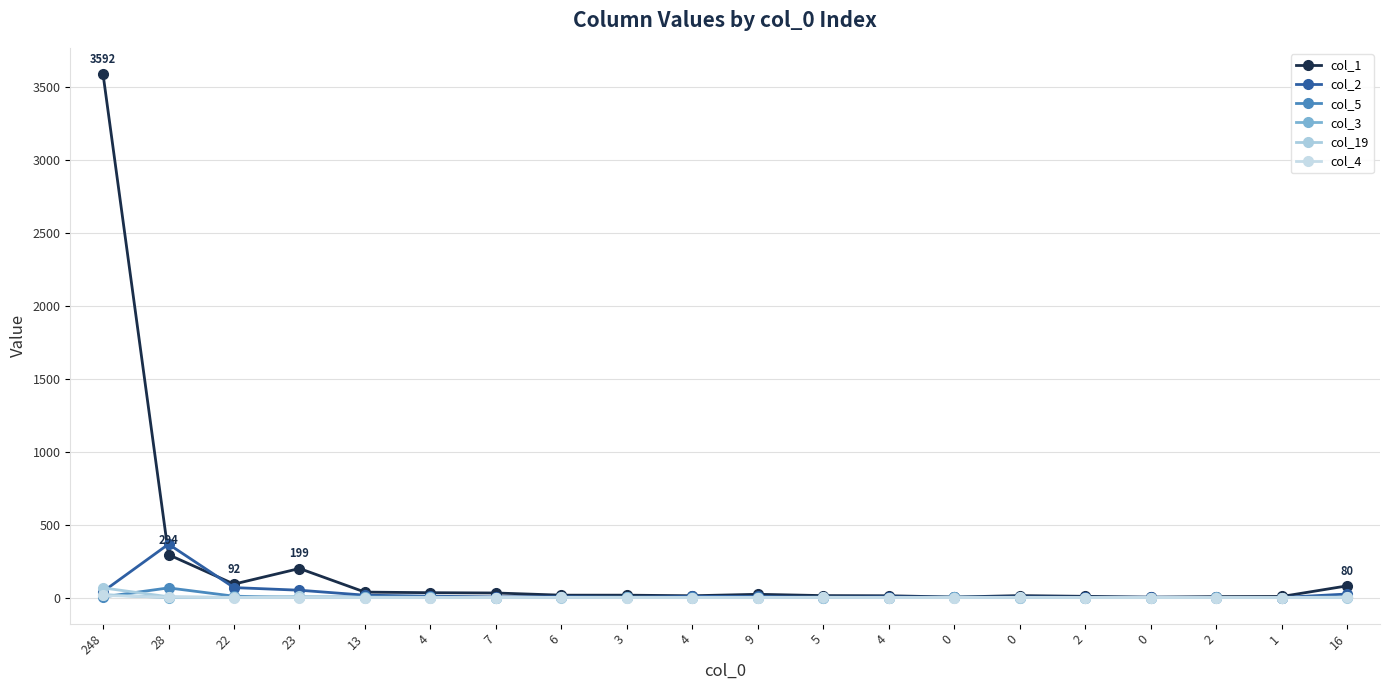

How many lines are shown in the chart?

6